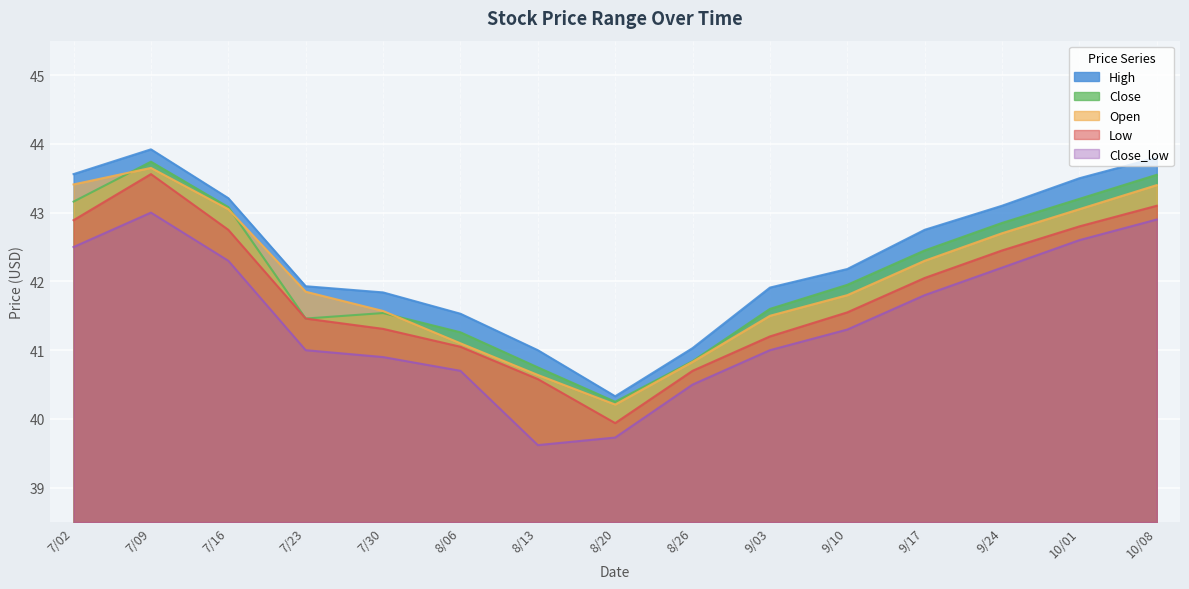

What is the label of the 3rd point from the right?

9/24